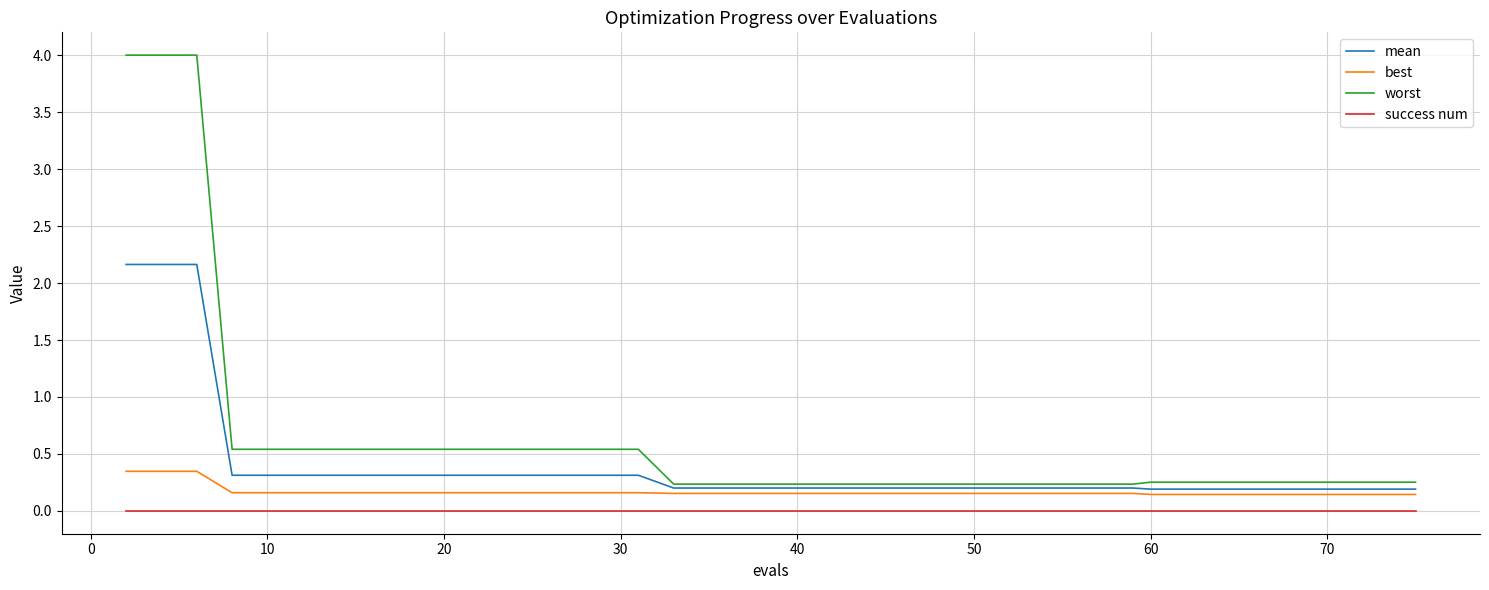

Which series has the largest range (max minus min)?

worst